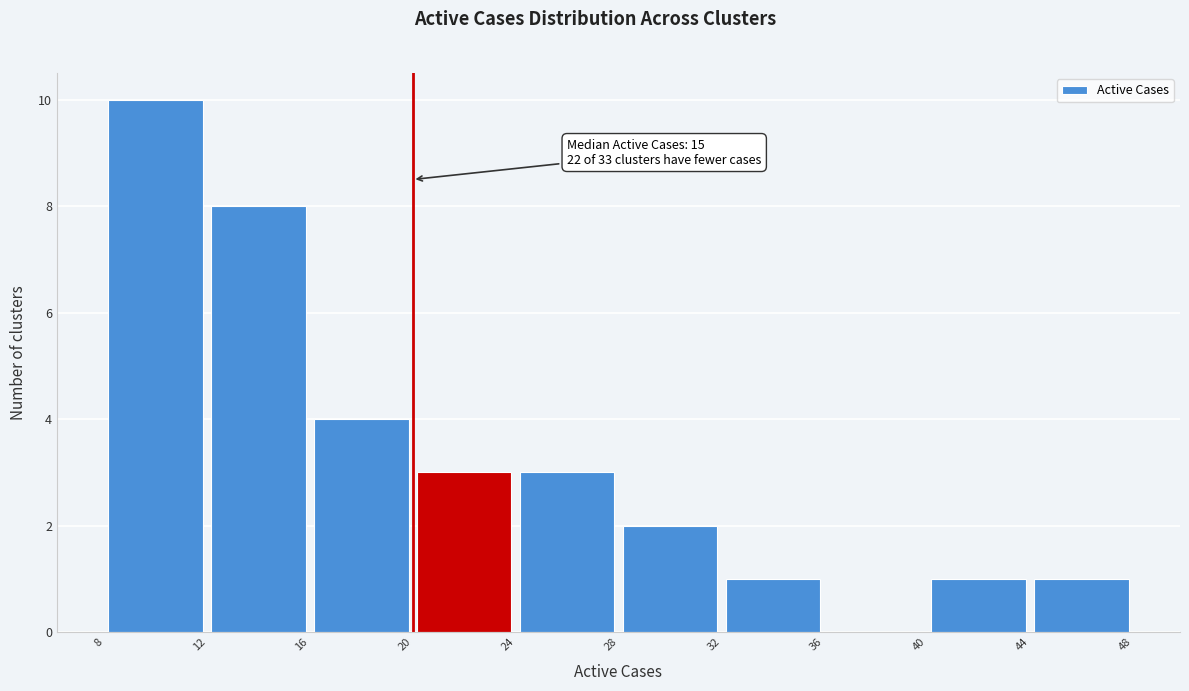

Which range on the x-axis has the tallest bar?

8 to 12